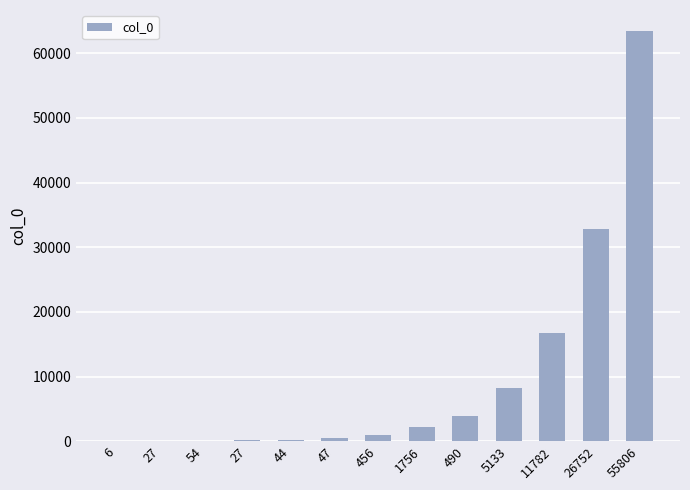

At which label does the data first exceed 1024?

1756